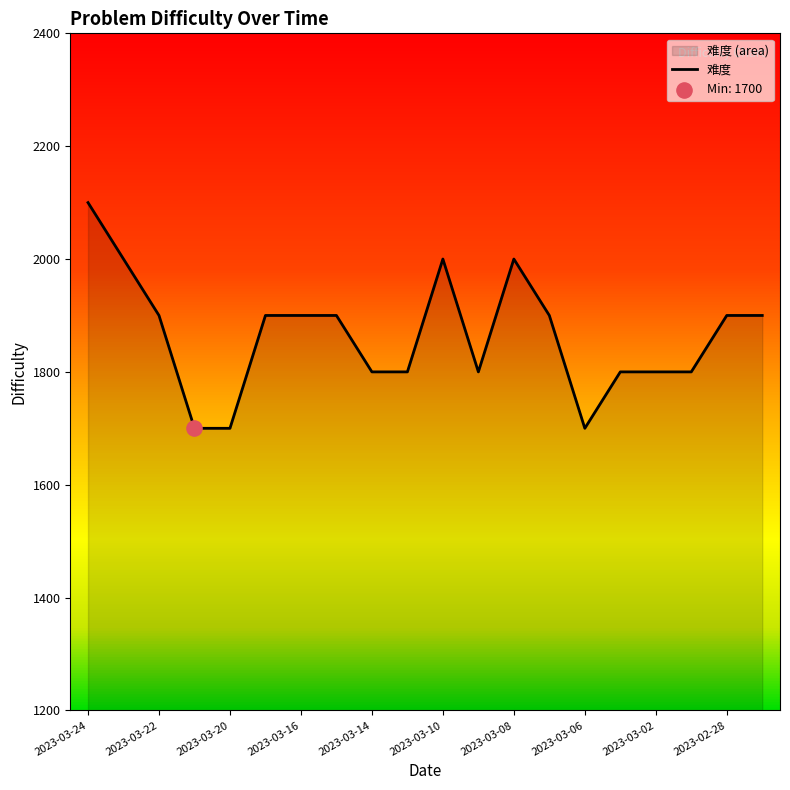

Between 2023-03-17 and 2023-03-06, which is larger?

2023-03-17